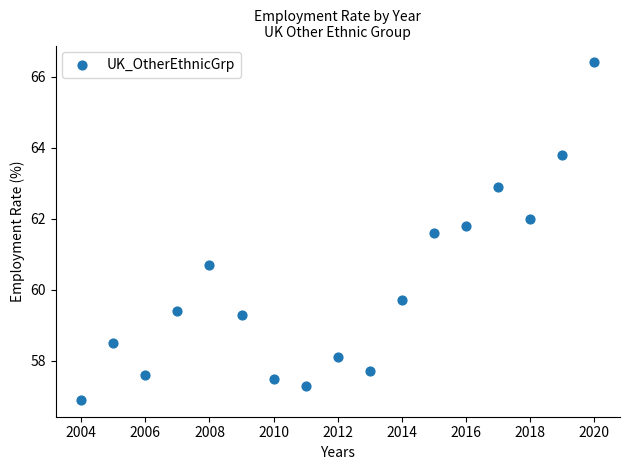

What Y value in the scatter plot is closest to 61?

60.7